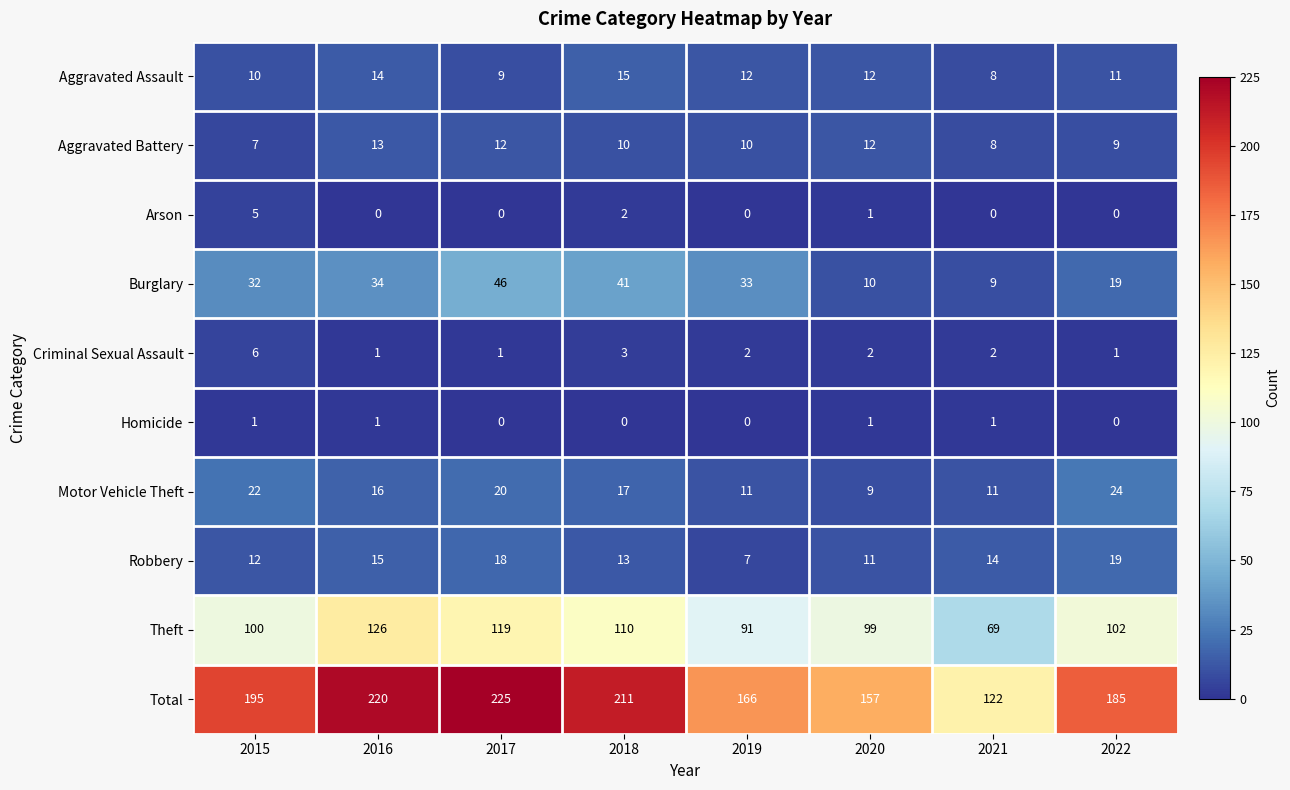

At which category is the sum across all series the highest?

2017